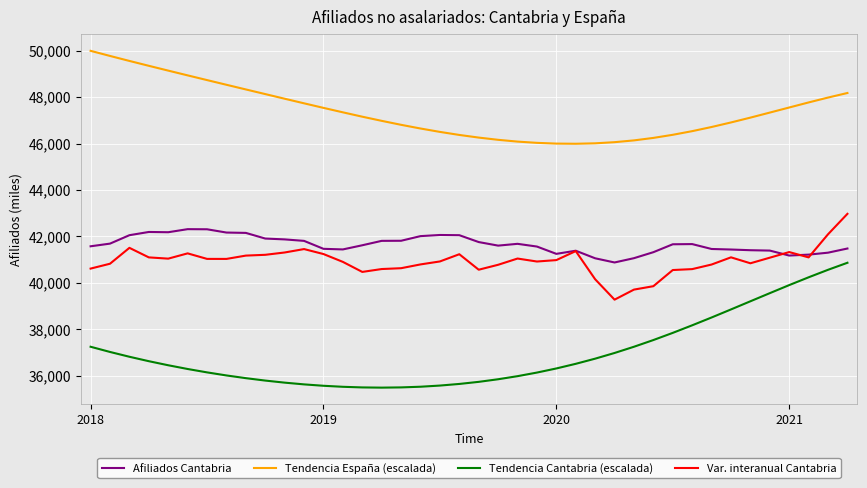

Which series has the widest spread of values?

Tendencia Cantabria (escalada)